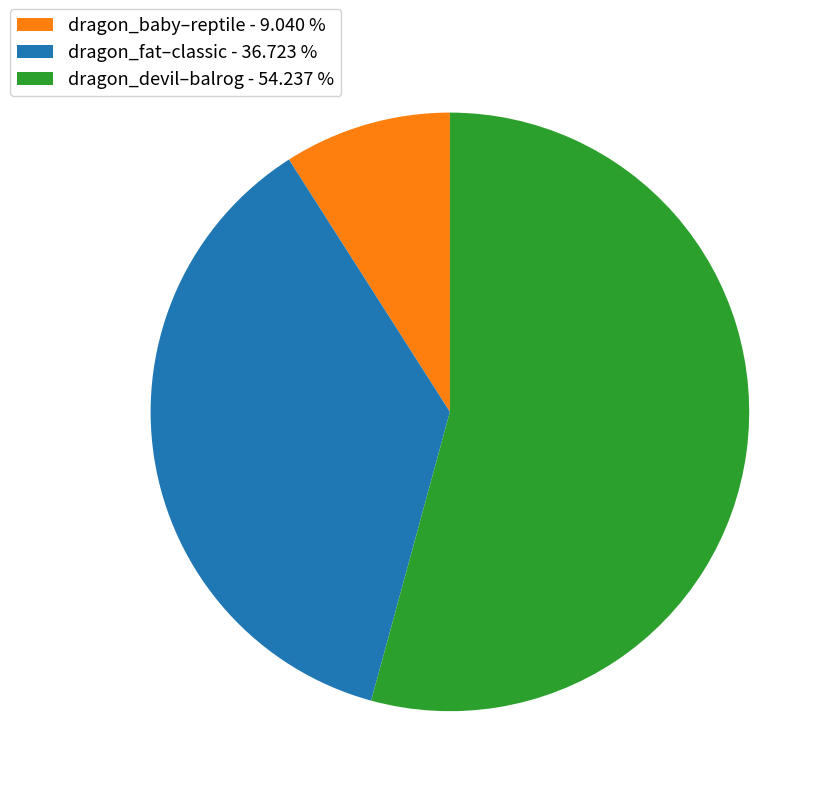

Rank the categories by value from lowest to highest.

dragon_baby–reptile - 9.040 %, dragon_fat–classic - 36.723 %, dragon_devil–balrog - 54.237 %